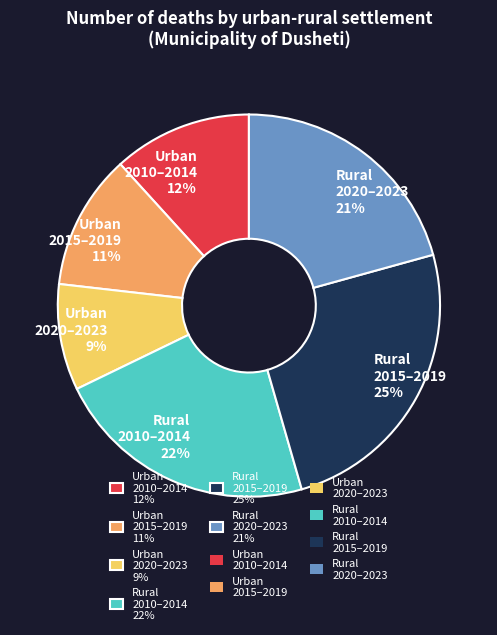

Does Urban 2020–2023 9% account for over 50% of the chart?

No